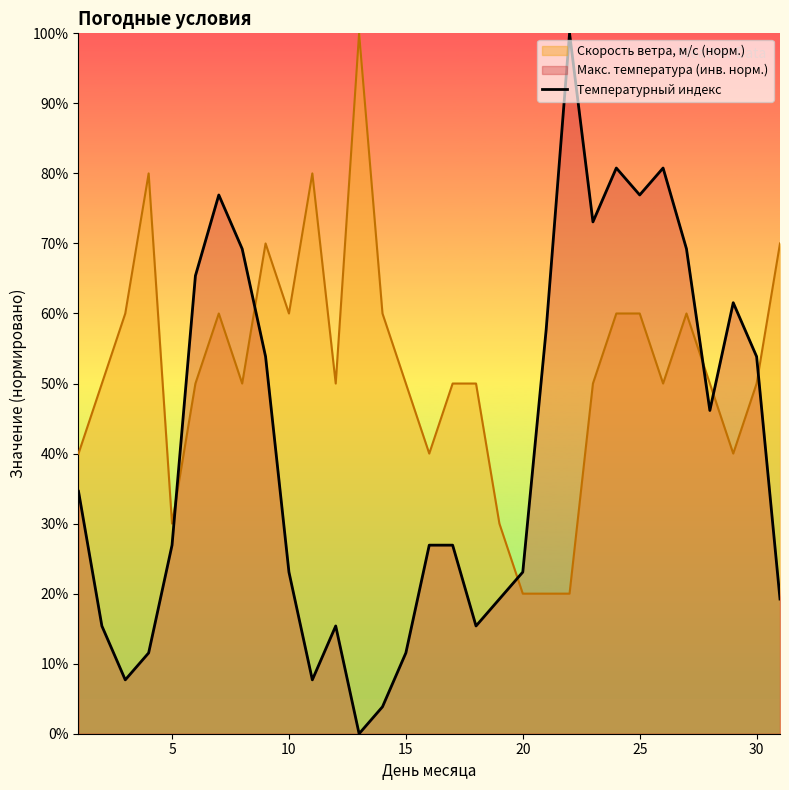

How many data points does each series have?

31